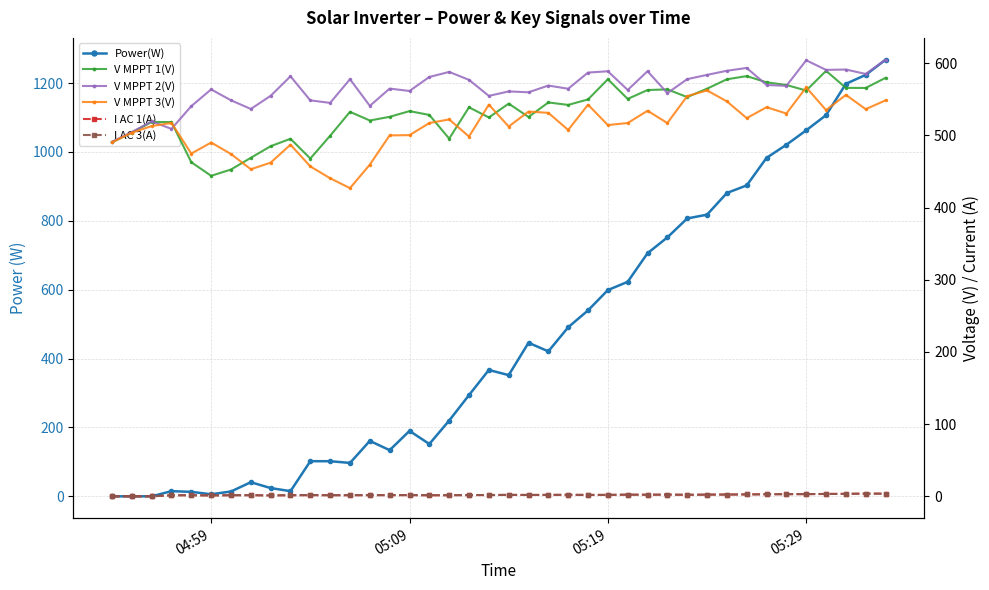

What are all the series names shown in the legend?

Power(W), V MPPT 1(V), V MPPT 2(V), V MPPT 3(V), I AC 1(A), I AC 3(A)